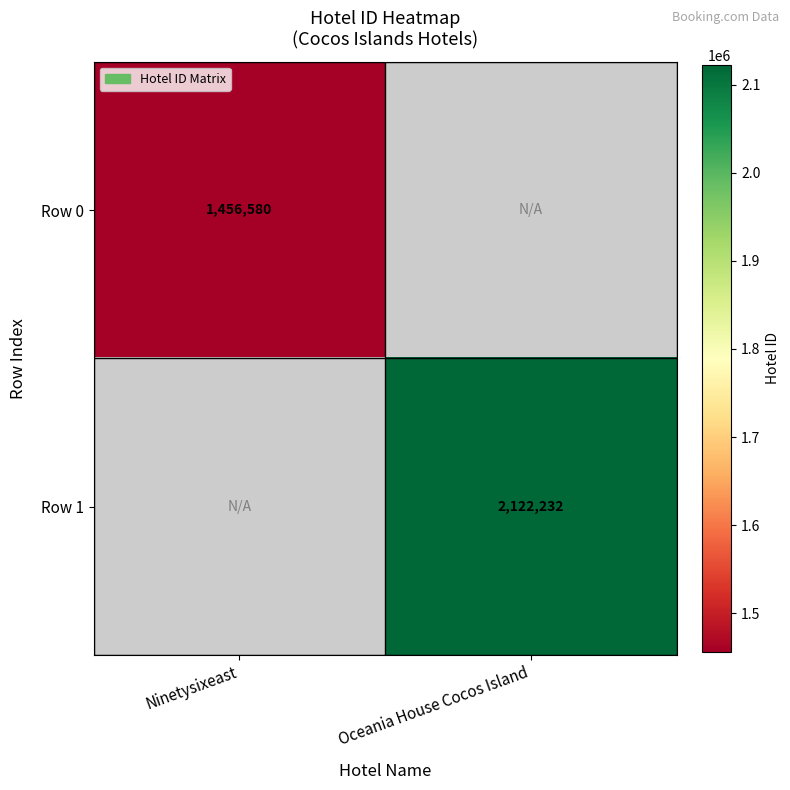

Is it true that Row 0 equals 445361 at Ninetysixeast?

False